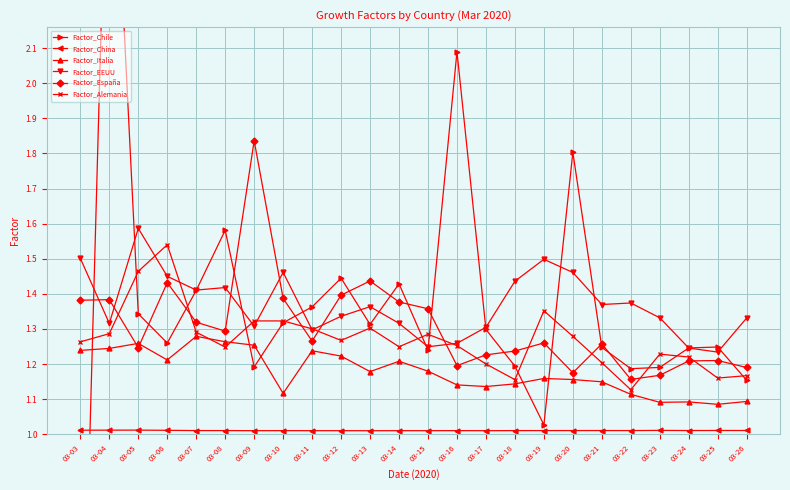

True or false: Factor_EEUU and Factor_Italia intersect in this chart.

False